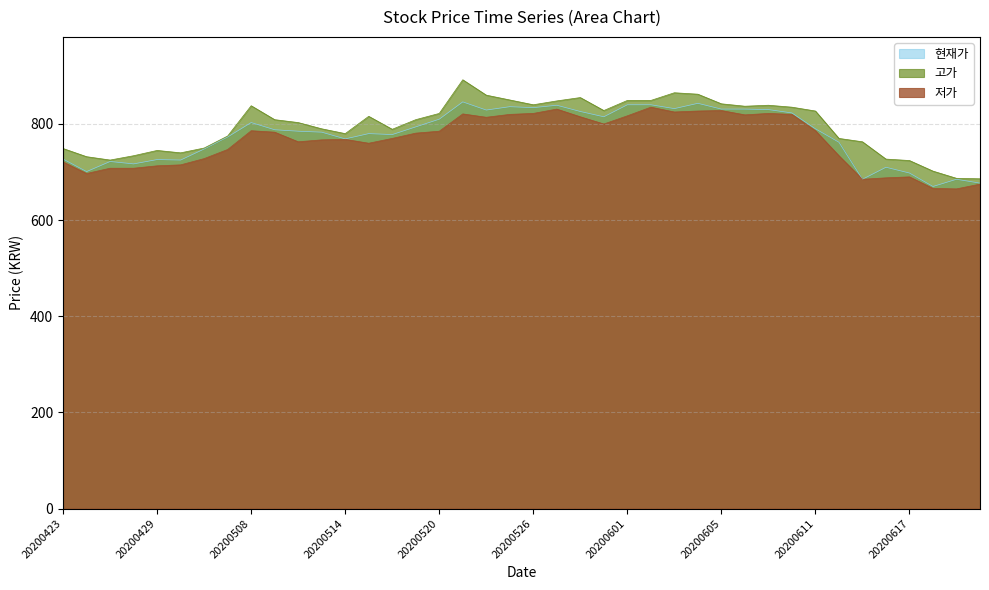

What is the approximate value of 고가 at 20200602?

849